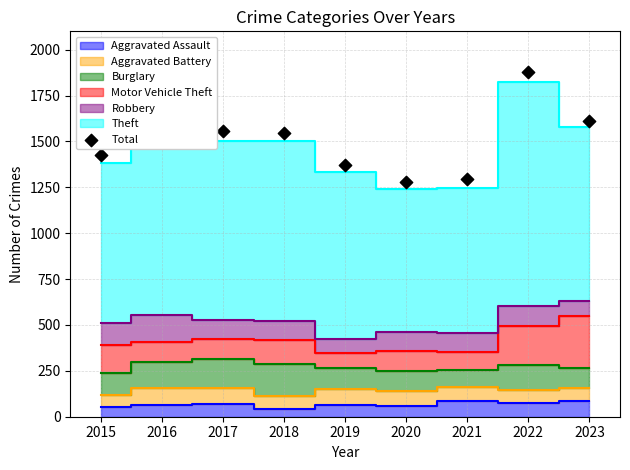

What is the change in value from 2018 to 2022?

+332